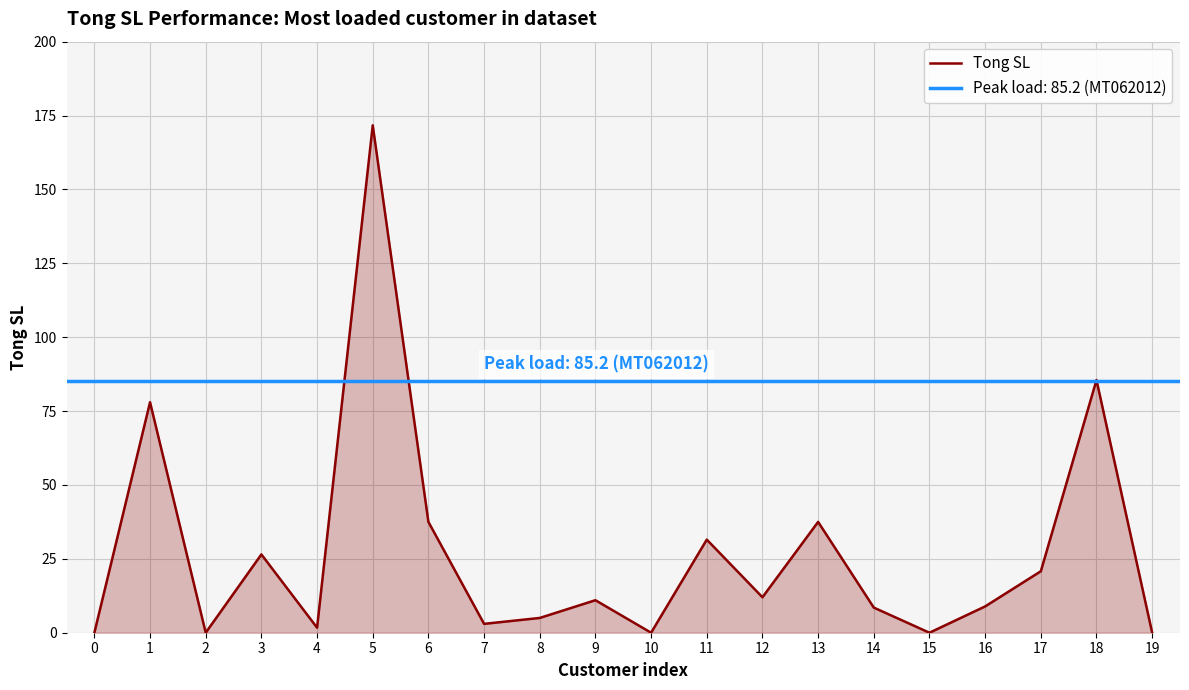

What is the change in value from 12 to 19?

-12.0